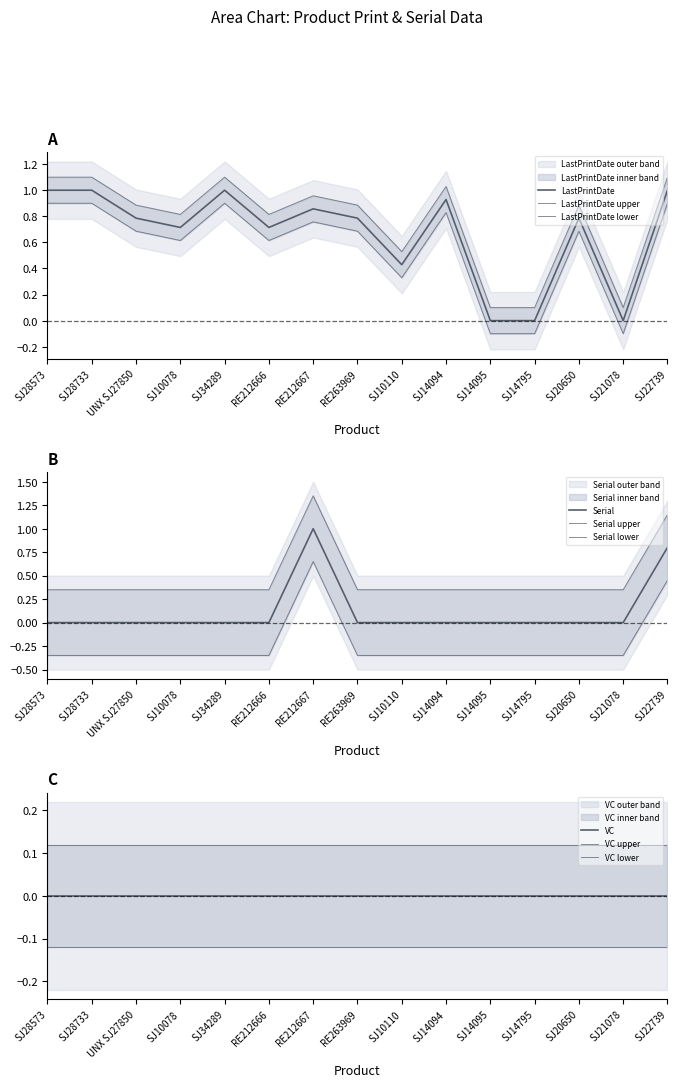

What is the greatest value displayed?

1.0